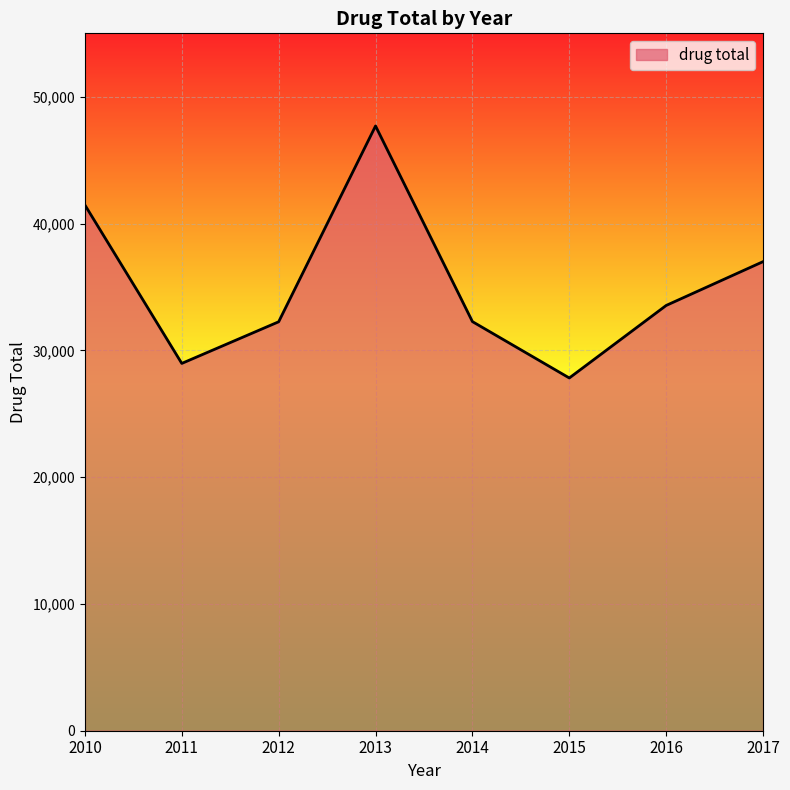

Which has a higher value, 2017 or 2010?

2010